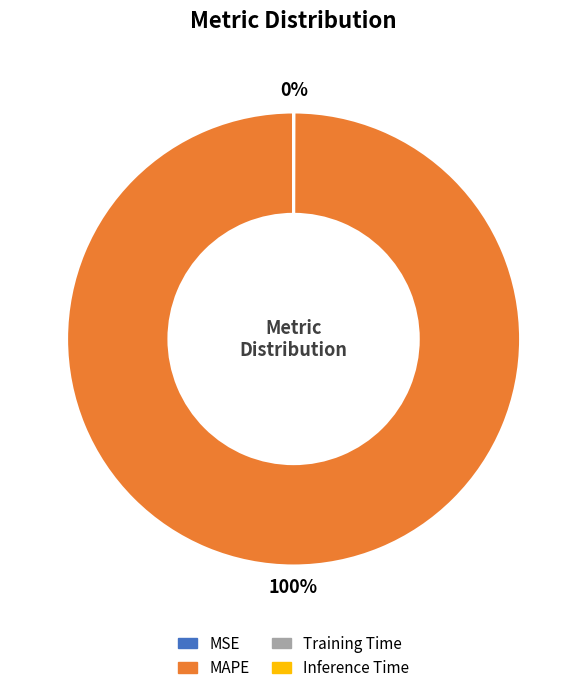

To the nearest percent, what is the average slice percentage?

25%